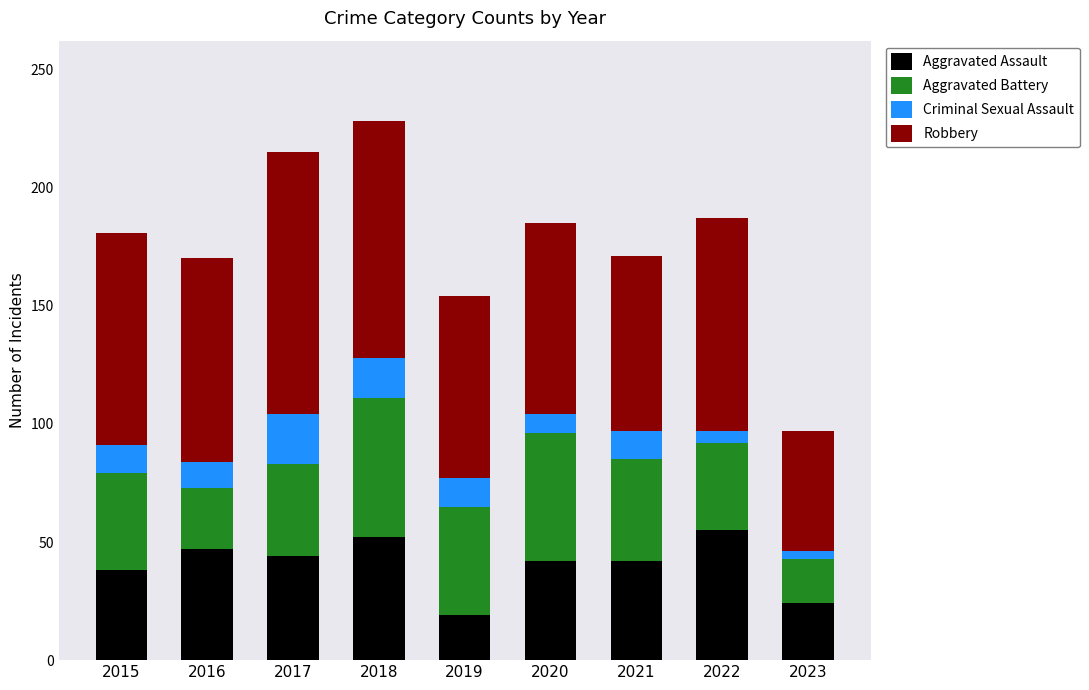

What is the lowest value of the Aggravated Assault series?

19